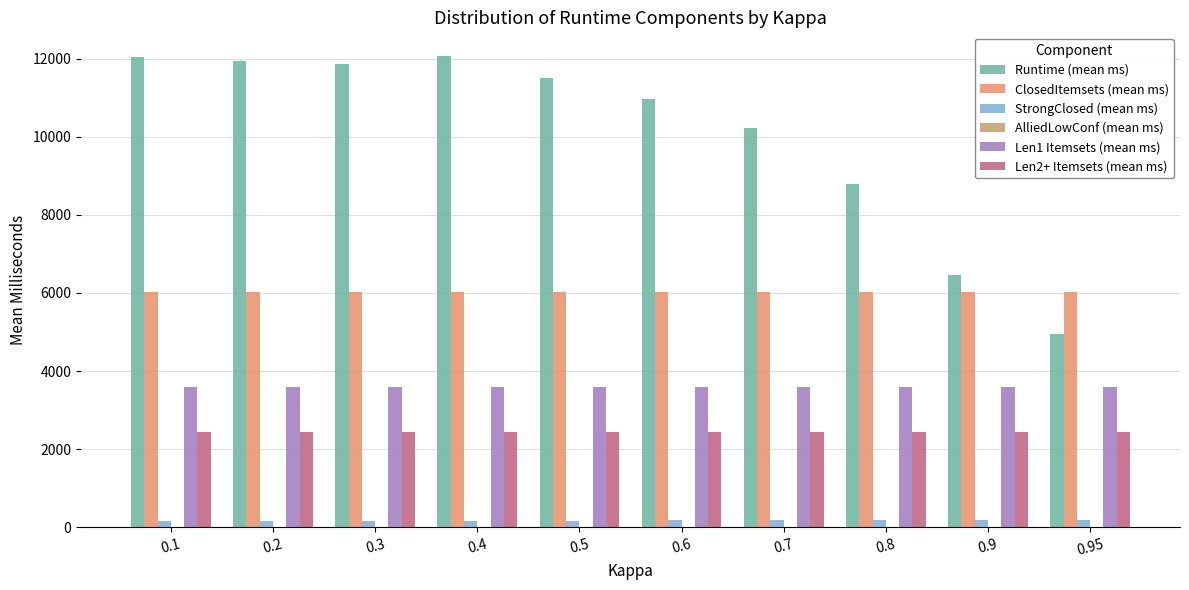

Which series has the largest total across all categories?

Runtime (mean ms)